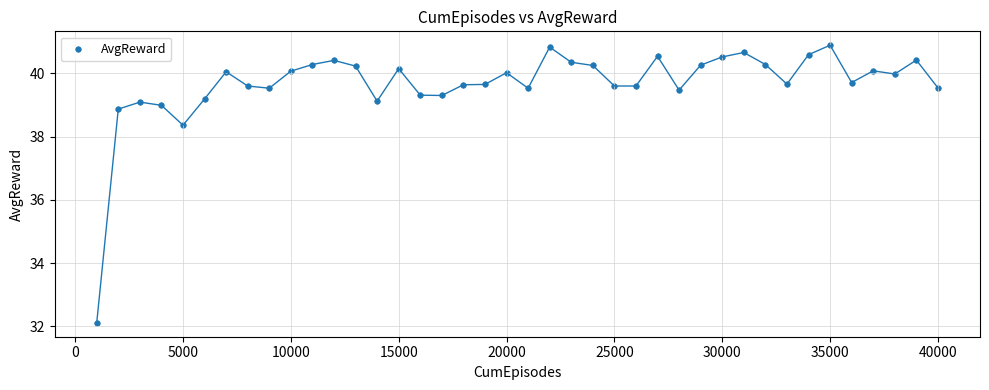

What is the range of Y values (max minus min)?

8.8